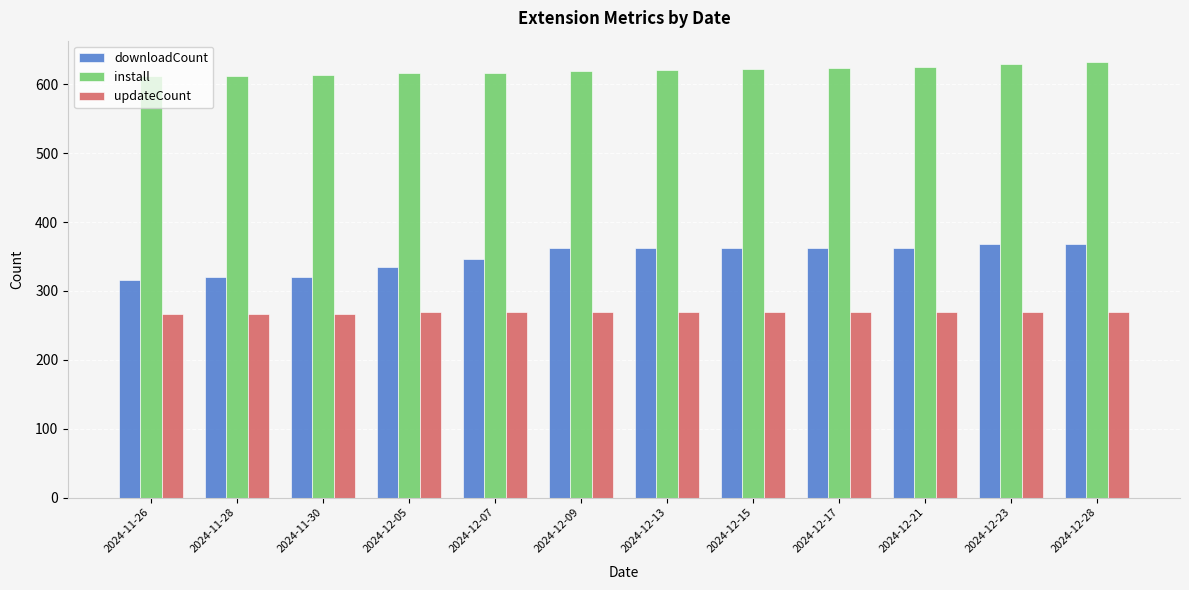

What is the difference between the highest and lowest values at 2024-11-30?

347